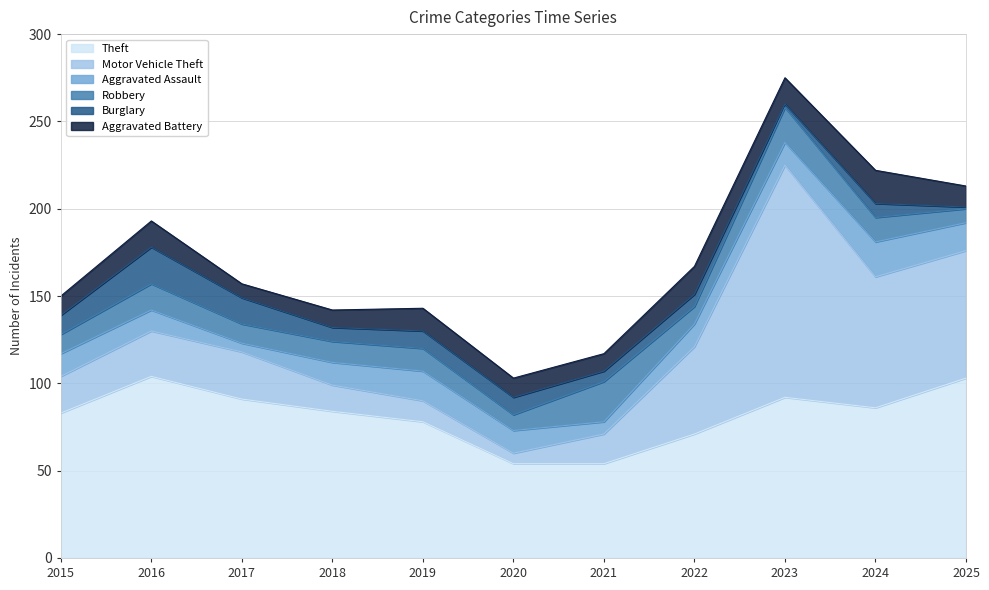

What are all the series names shown in the legend?

Theft, Motor Vehicle Theft, Aggravated Assault, Robbery, Burglary, Aggravated Battery